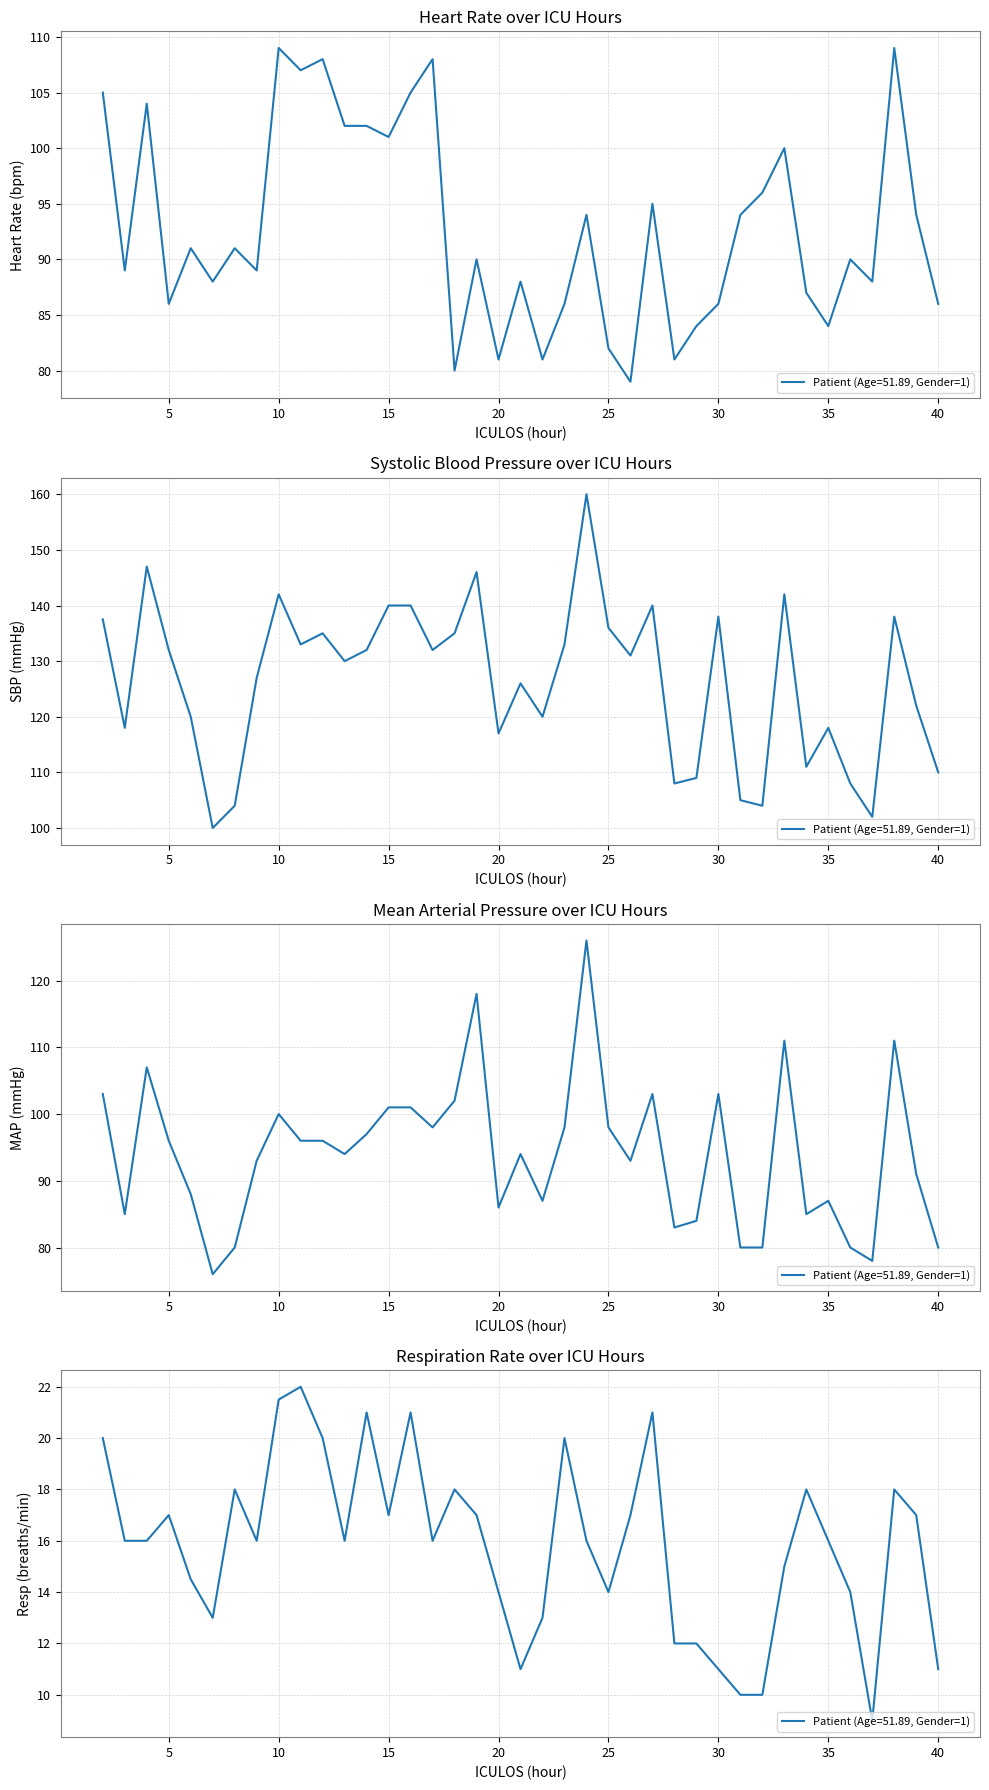

Reading left to right, list all the values displayed in this chart.

HR: 105.0	89.0	104.0	86.0	91.0	88.0	91.0	89.0	109.0	107.0	108.0	102.0	102.0	101.0	105.0	108.0	80.0	90.0	81.0	88.0	81.0	86.0	94.0	82.0	79.0	95.0	81.0	84.0	86.0	94.0	96.0	100.0	87.0	84.0	90.0	88.0	109.0	94.0	86.0
SBP: 137.5	118.0	147.0	132.0	120.0	100.0	104.0	127.0	142.0	133.0	135.0	130.0	132.0	140.0	140.0	132.0	135.0	146.0	117.0	126.0	120.0	133.0	160.0	136.0	131.0	140.0	108.0	109.0	138.0	105.0	104.0	142.0	111.0	118.0	108.0	102.0	138.0	122.0	110.0
MAP: 103.0	85.0	107.0	96.0	88.0	76.0	80.0	93.0	100.0	96.0	96.0	94.0	97.0	101.0	101.0	98.0	102.0	118.0	86.0	94.0	87.0	98.0	126.0	98.0	93.0	103.0	83.0	84.0	103.0	80.0	80.0	111.0	85.0	87.0	80.0	78.0	111.0	91.0	80.0
Resp: 20.0	16.0	16.0	17.0	14.5	13.0	18.0	16.0	21.5	22.0	20.0	16.0	21.0	17.0	21.0	16.0	18.0	17.0	14.0	11.0	13.0	20.0	16.0	14.0	17.0	21.0	12.0	12.0	11.0	10.0	10.0	15.0	18.0	16.0	14.0	9.0	18.0	17.0	11.0